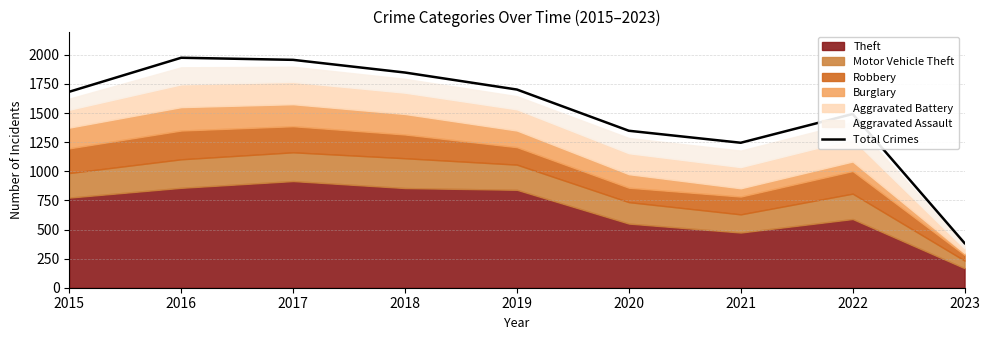

List the labels in order of value, smallest first.

2023, 2021, 2020, 2022, 2015, 2019, 2018, 2017, 2016